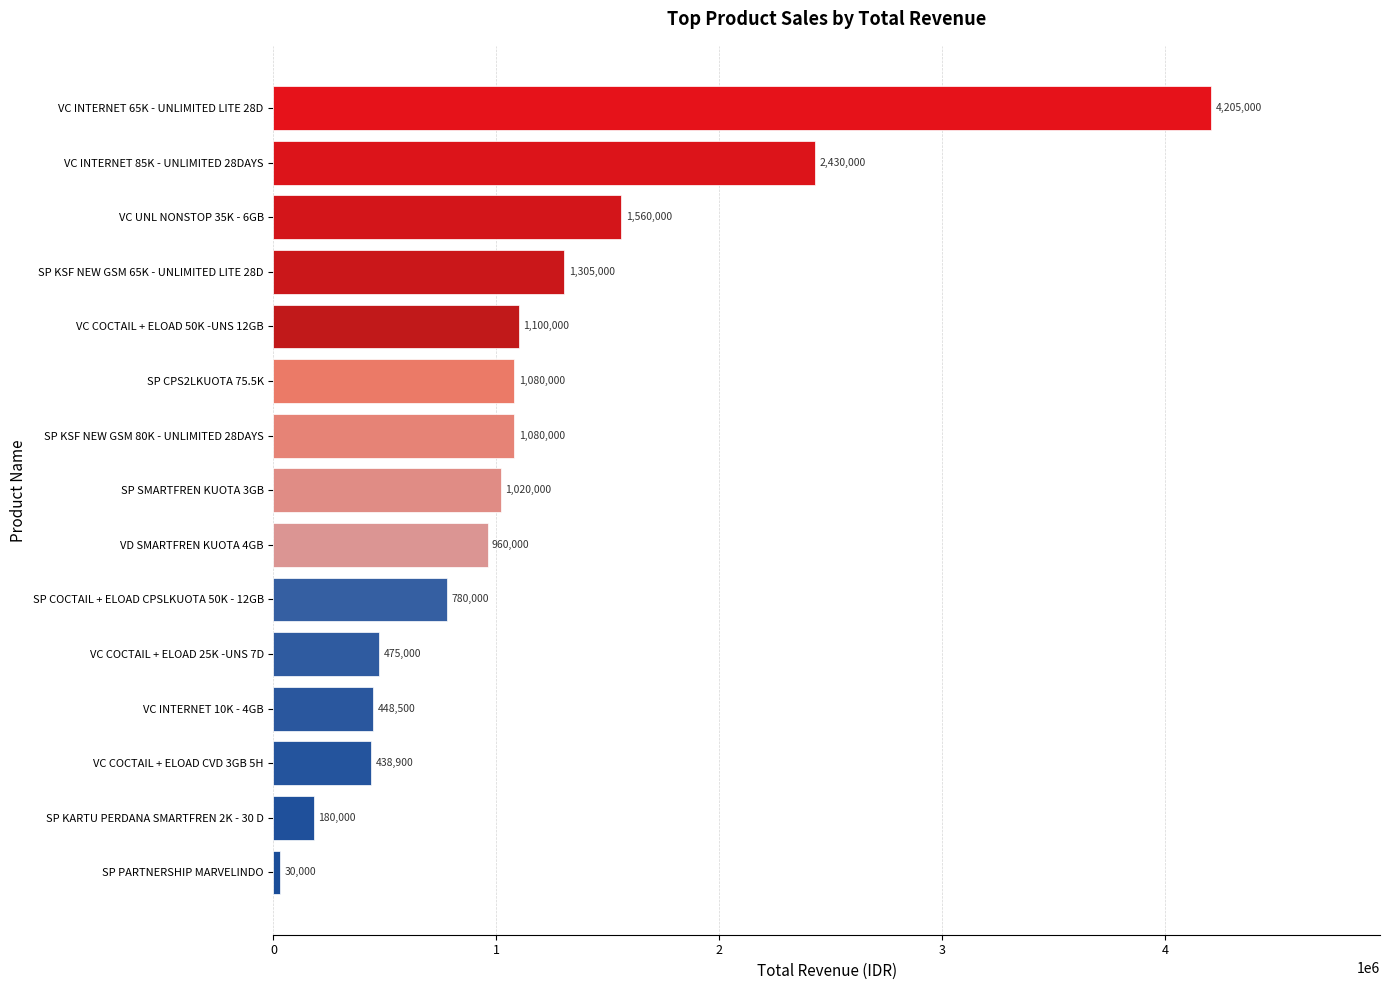

The value at SP KSF NEW GSM 80K - UNLIMITED 28DAYS is 560773. True or false?

False